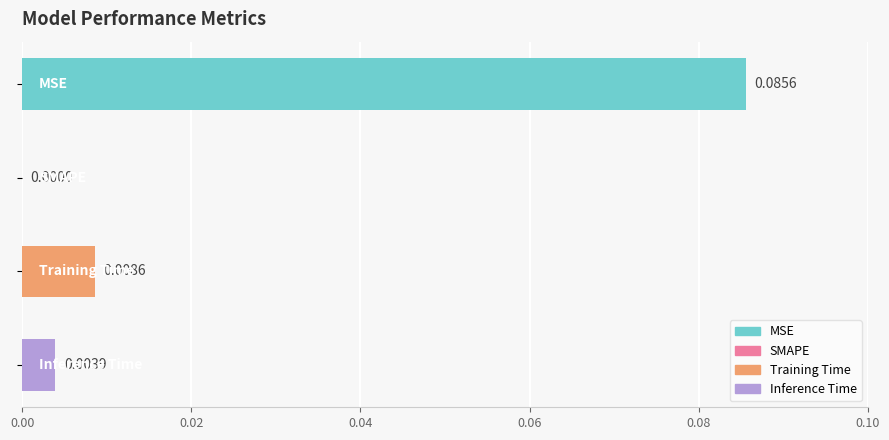

How many data points are above 0?

3